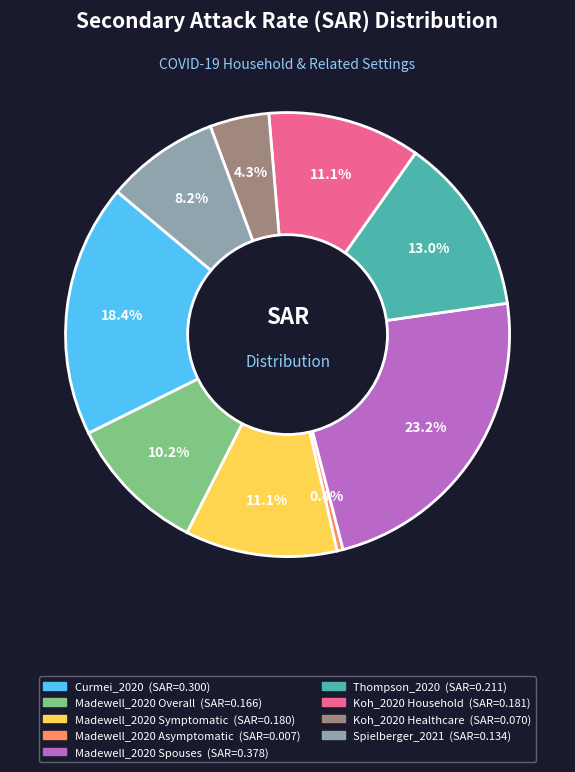

The Thompson_2020 slice represents 13% of the pie. True or false?

True